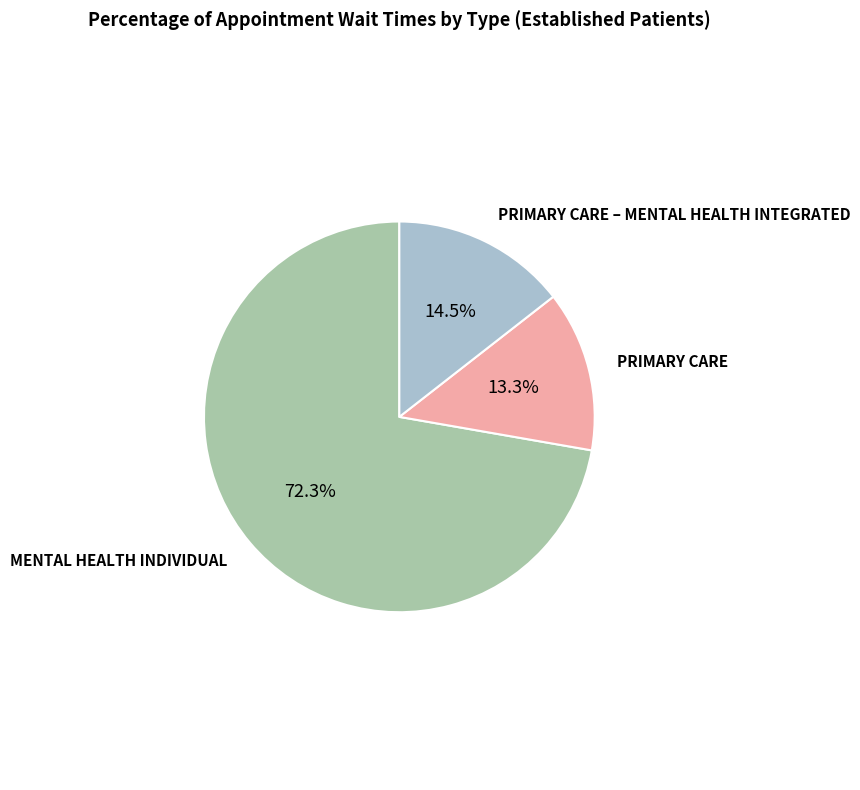

Rank the categories by value from highest to lowest.

MENTAL HEALTH INDIVIDUAL, PRIMARY CARE – MENTAL HEALTH INTEGRATED, PRIMARY CARE